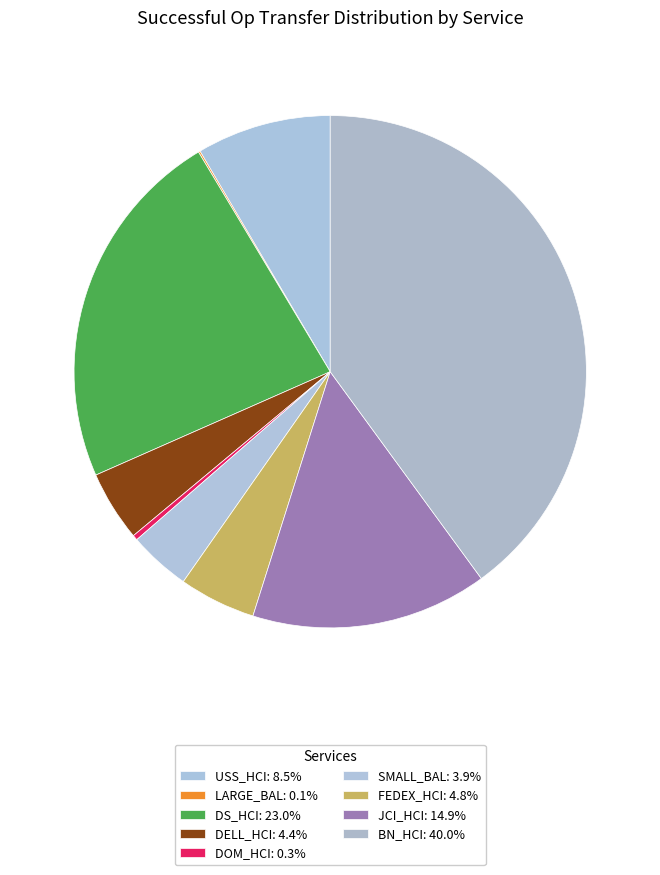

To the nearest percent, what is the difference between the largest and smallest slice percentages?

40%